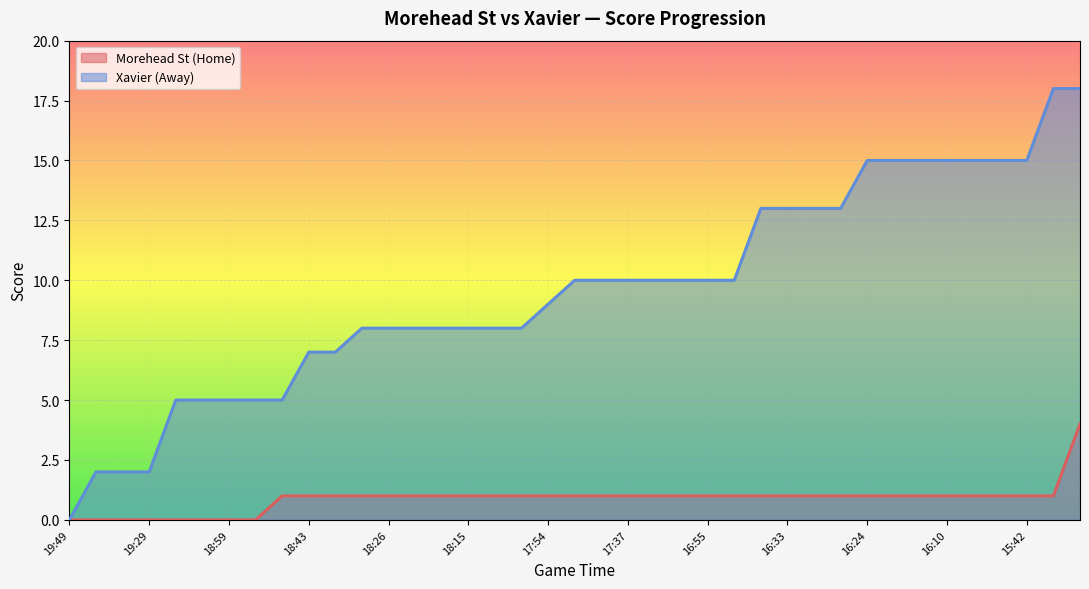

At how many categories does at least one series exceed 9?

20